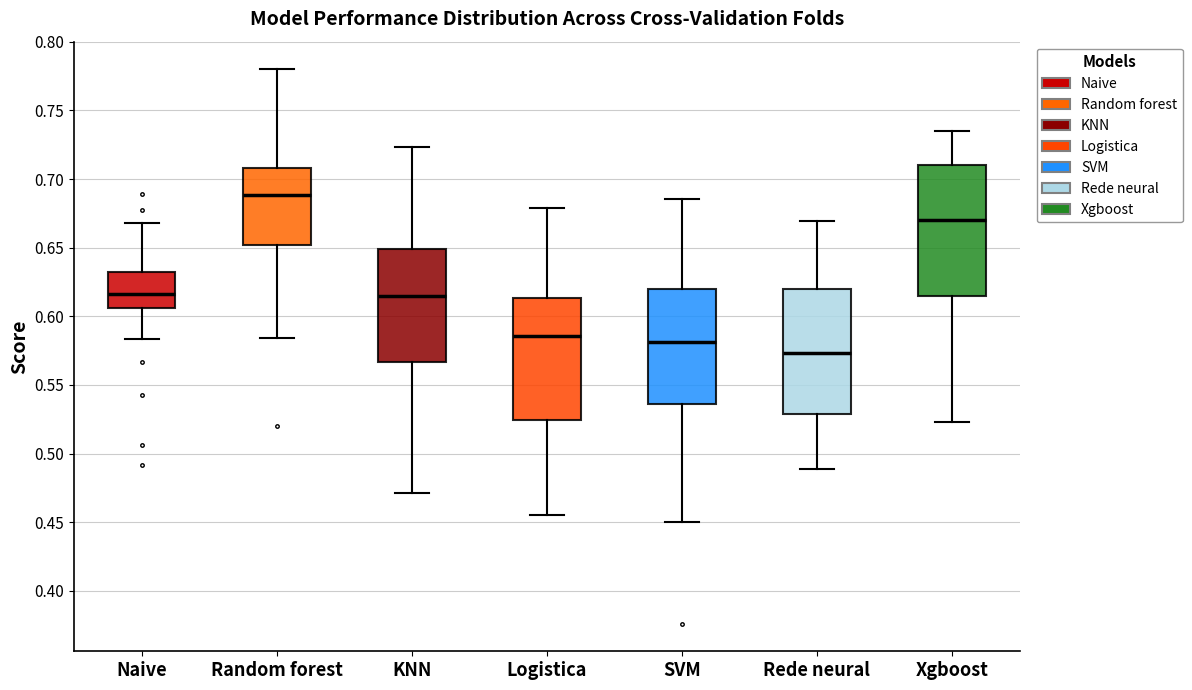

Reading left to right, read every box against the y-axis: the position of its median line, the range the box covers, and the ends of its whiskers. The values are not printed on the chart, so give them approximately, as read against the axis.

Naive: median 0.615, box 0.605 to 0.630, whiskers 0.585 to 0.670
Random forest: median 0.690, box 0.650 to 0.710, whiskers 0.585 to 0.780
KNN: median 0.615, box 0.565 to 0.650, whiskers 0.470 to 0.725
Logistica: median 0.585, box 0.525 to 0.615, whiskers 0.455 to 0.680
SVM: median 0.580, box 0.535 to 0.620, whiskers 0.450 to 0.685
Rede neural: median 0.575, box 0.530 to 0.620, whiskers 0.490 to 0.670
Xgboost: median 0.670, box 0.615 to 0.710, whiskers 0.525 to 0.735